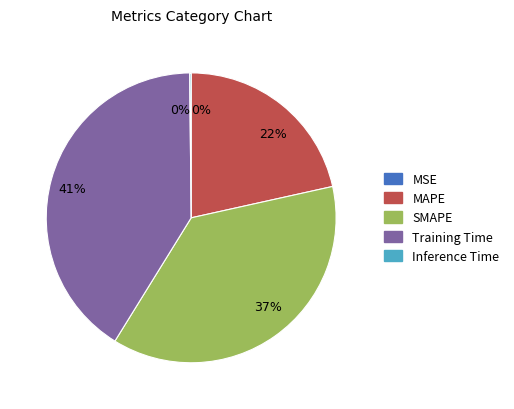

To the nearest percent, what portion does MAPE represent?

22%